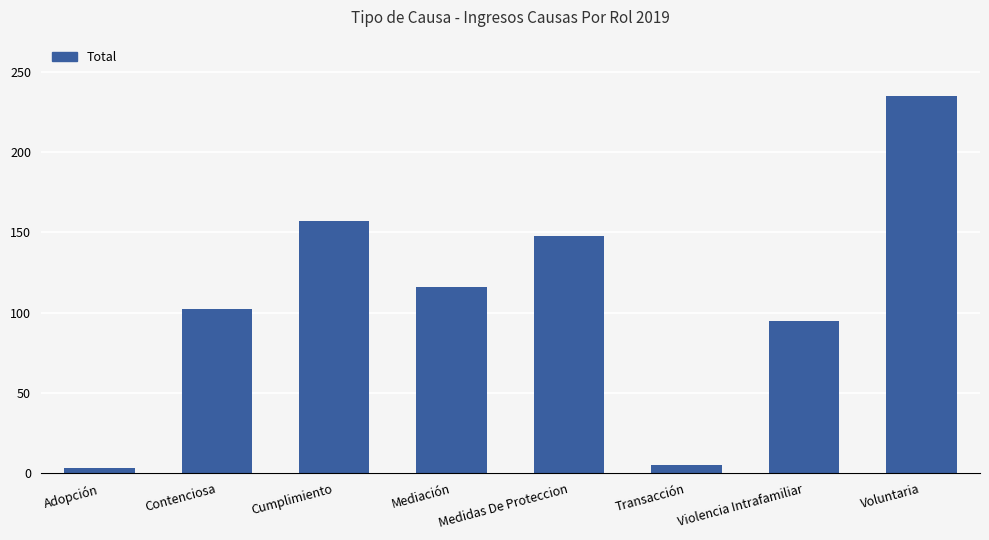

What is the minimum value shown in the chart?

3